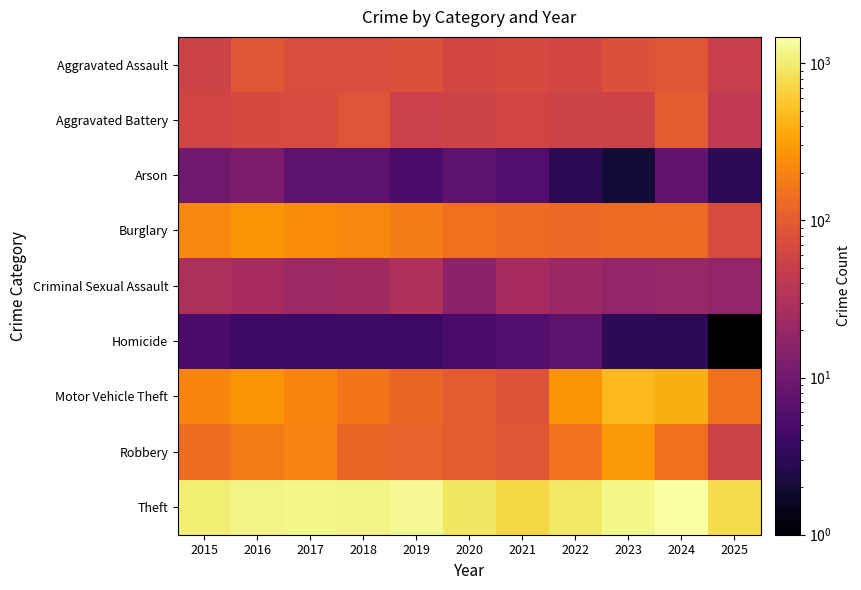

Reading right to left, list all the values displayed in this chart.

Aggravated Assault: 2025=51	2024=88	2023=79	2022=61	2021=66	2020=62	2019=80	2018=72	2017=72	2016=88	2015=56
Aggravated Battery: 2025=43	2024=96	2023=55	2022=56	2021=60	2020=57	2019=53	2018=86	2017=71	2016=66	2015=60
Arson: 2025=3	2024=8	2023=2	2022=3	2021=6	2020=7	2019=5	2018=7	2017=7	2016=12	2015=10
Burglary: 2025=70	2024=133	2023=133	2022=130	2021=134	2020=146	2019=182	2018=218	2017=237	2016=266	2015=216
Criminal Sexual Assault: 2025=18	2024=20	2023=18	2022=21	2021=26	2020=16	2019=31	2018=24	2017=22	2016=26	2015=29
Homicide: 2025=1	2024=3	2023=3	2022=7	2021=6	2020=5	2019=4	2018=4	2017=4	2016=4	2015=5
Motor Vehicle Theft: 2025=150	2024=388	2023=470	2022=259	2021=82	2020=99	2019=123	2018=163	2017=208	2016=259	2015=212
Robbery: 2025=57	2024=144	2023=284	2022=151	2021=88	2020=97	2019=116	2018=121	2017=202	2016=178	2015=139
Theft: 2025=776	2024=1473	2023=1198	2022=920	2021=716	2020=884	2019=1272	2018=1170	2017=1188	2016=1151	2015=1041